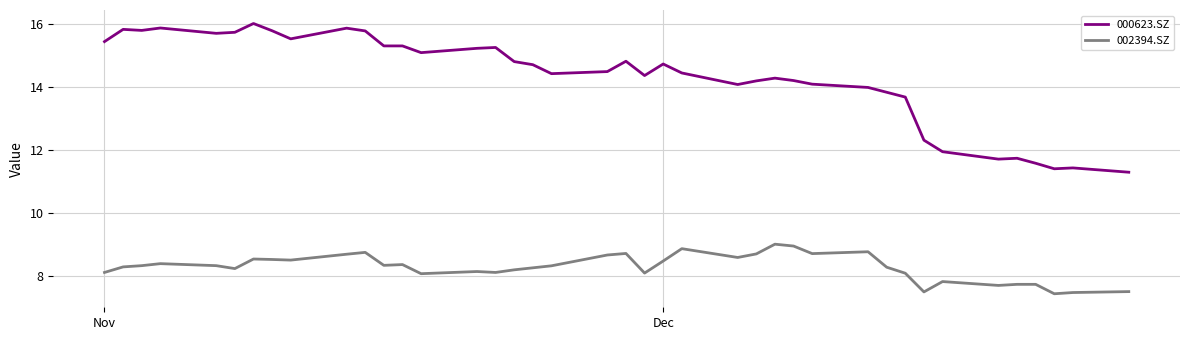

True or false: 000623.SZ has more than 2 interior local peaks.

True